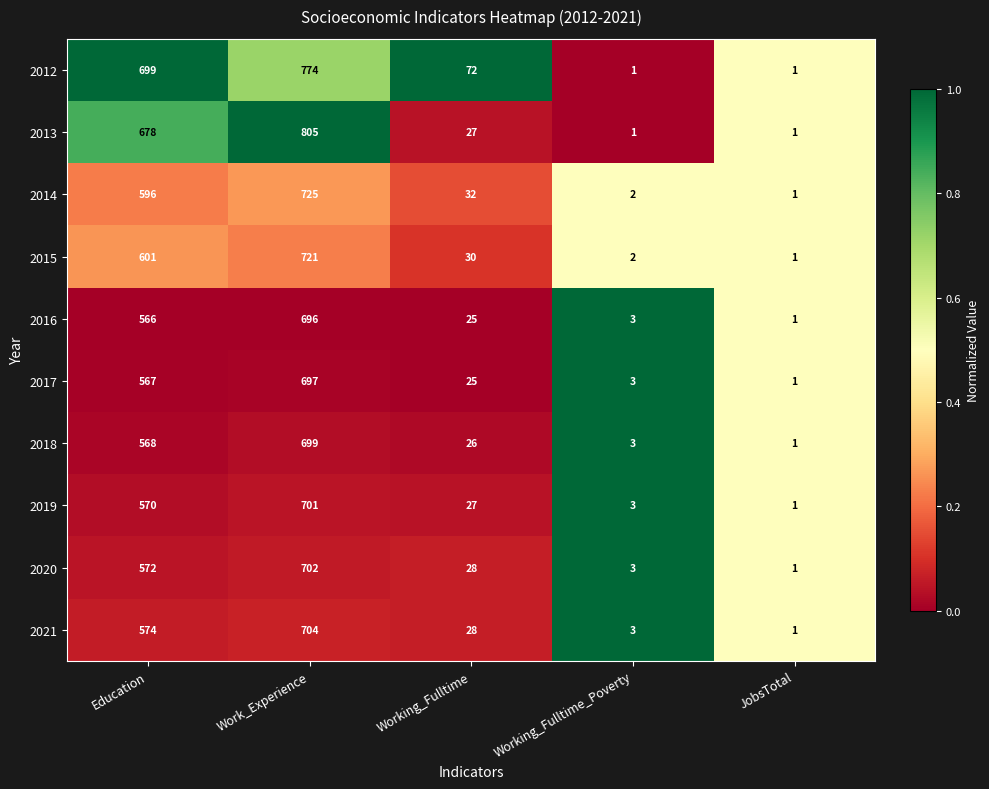

How many categories are shown in the chart?

5